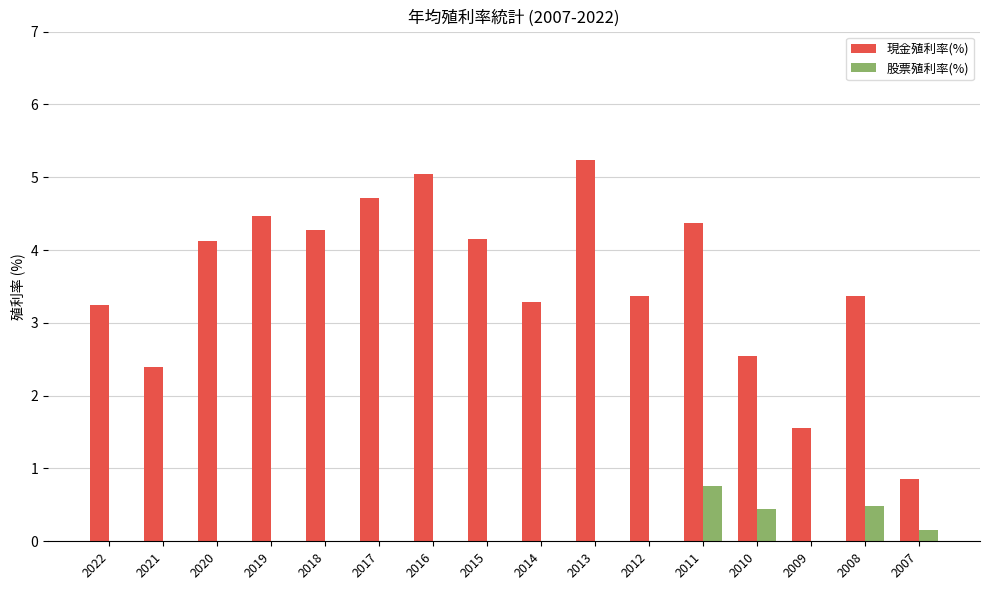

The 股票殖利率(%) series shows 0.0 at 2014. True or false?

True